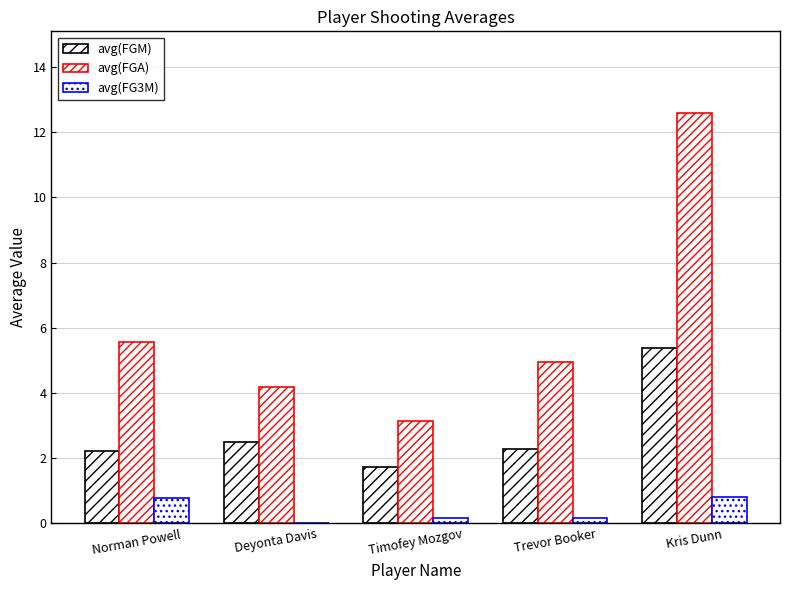

What is the total value across all series at Kris Dunn?

18.8